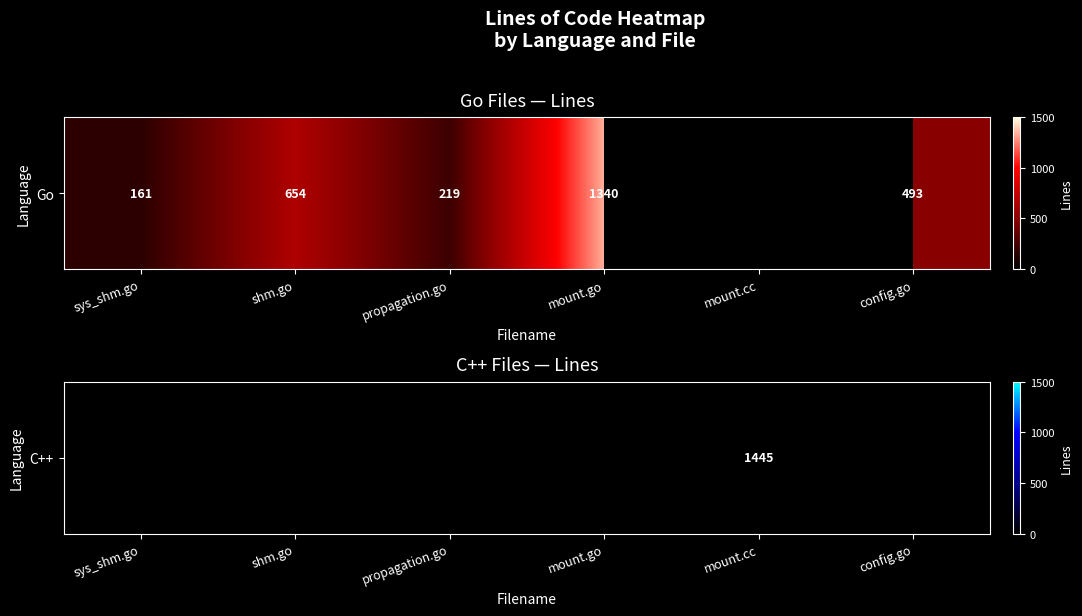

Which category has the highest value across all series?

mount.cc